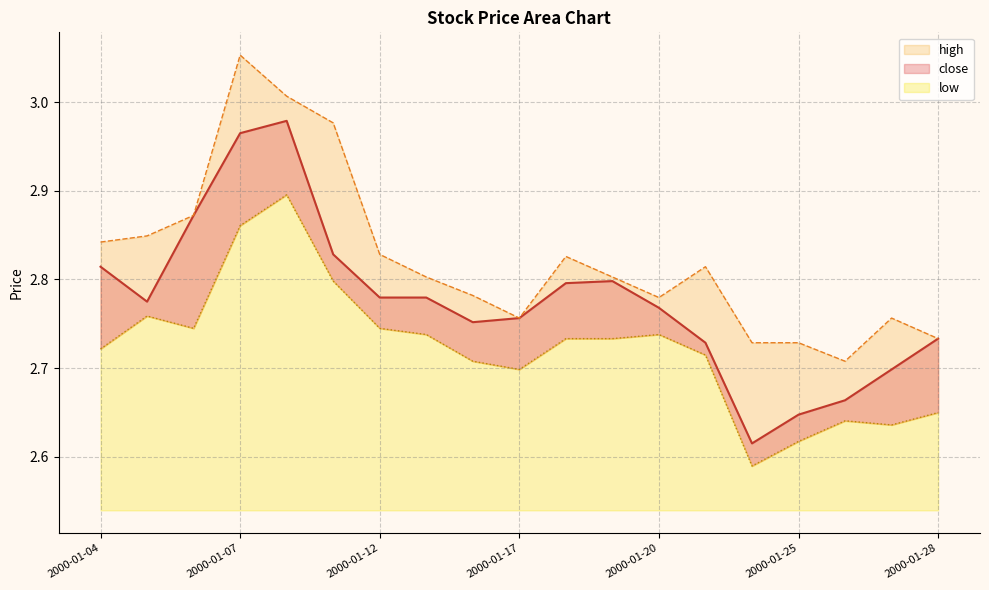

True or false: low and high intersect in this chart.

False